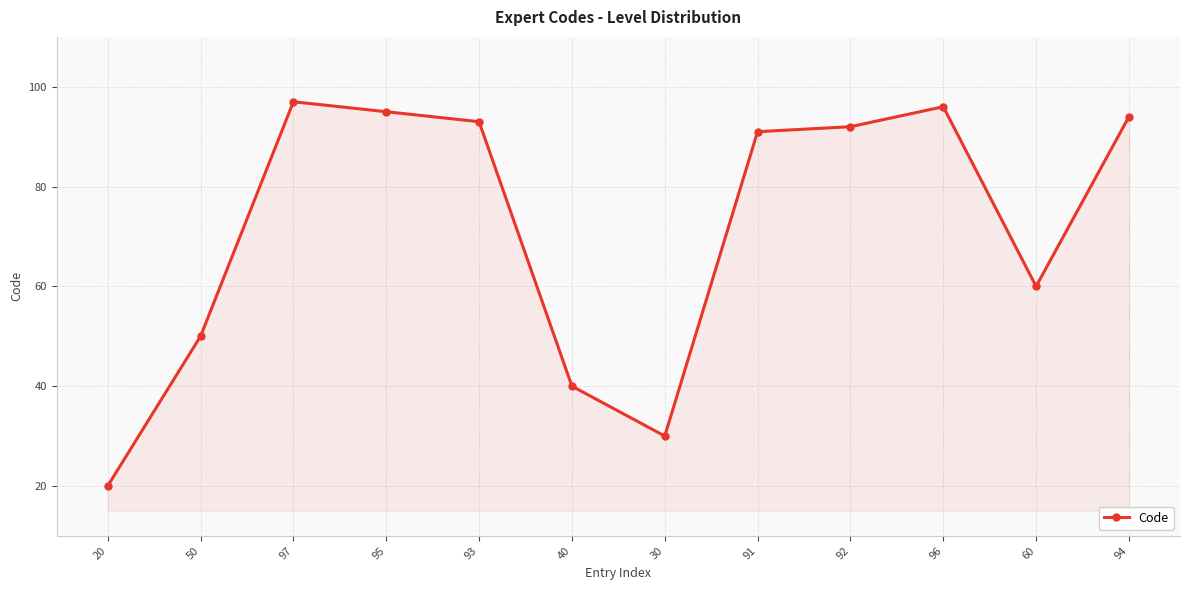

True or false: there are more than 1 points higher than both neighbors.

True